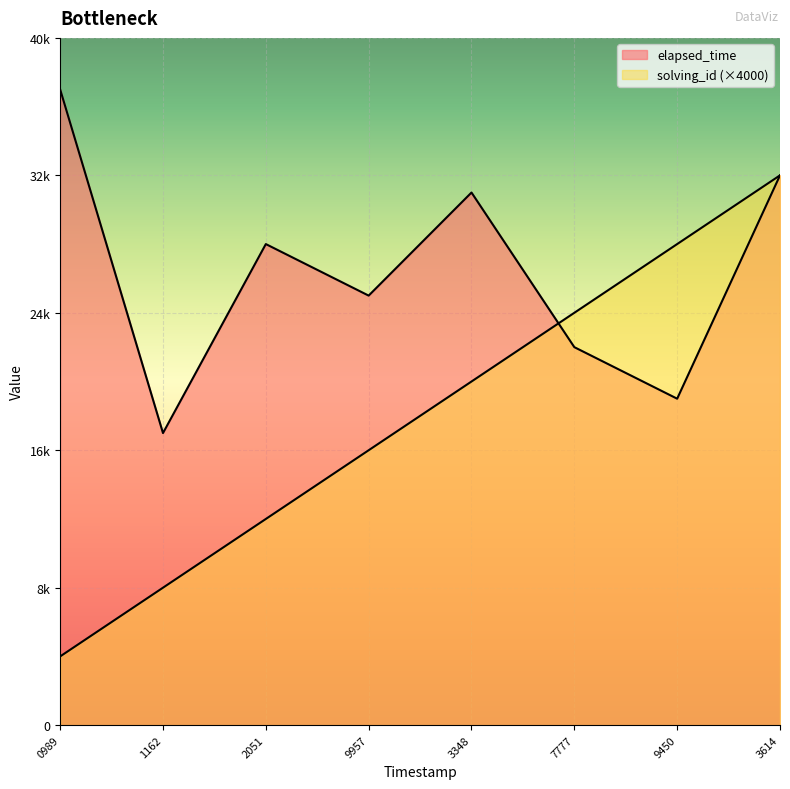

At which label does elapsed_time reach its peak?

0989